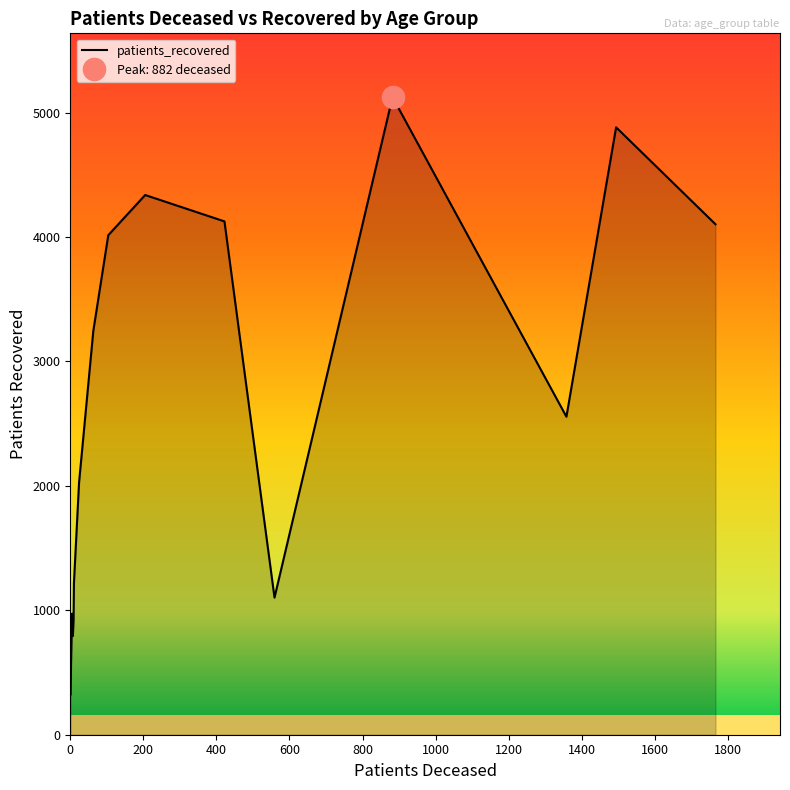

Between 25 - 29 and 75 - 79, which is larger?

75 - 79